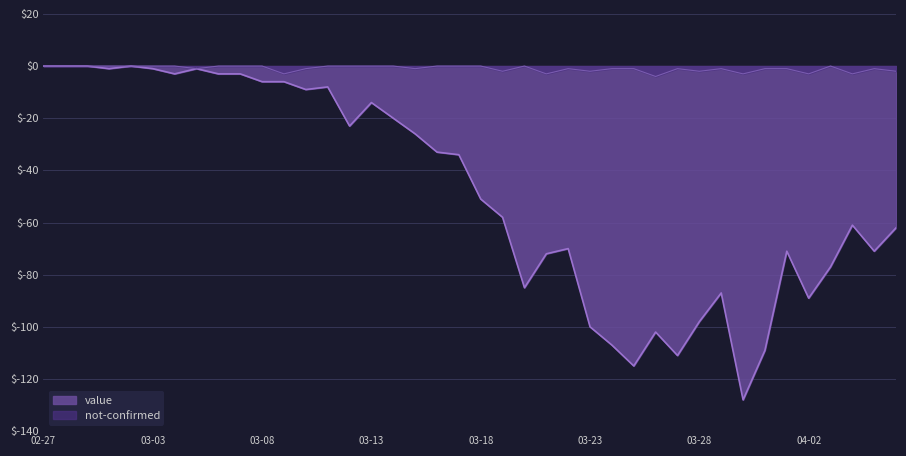

True or false: value and not-confirmed cross at least once.

False